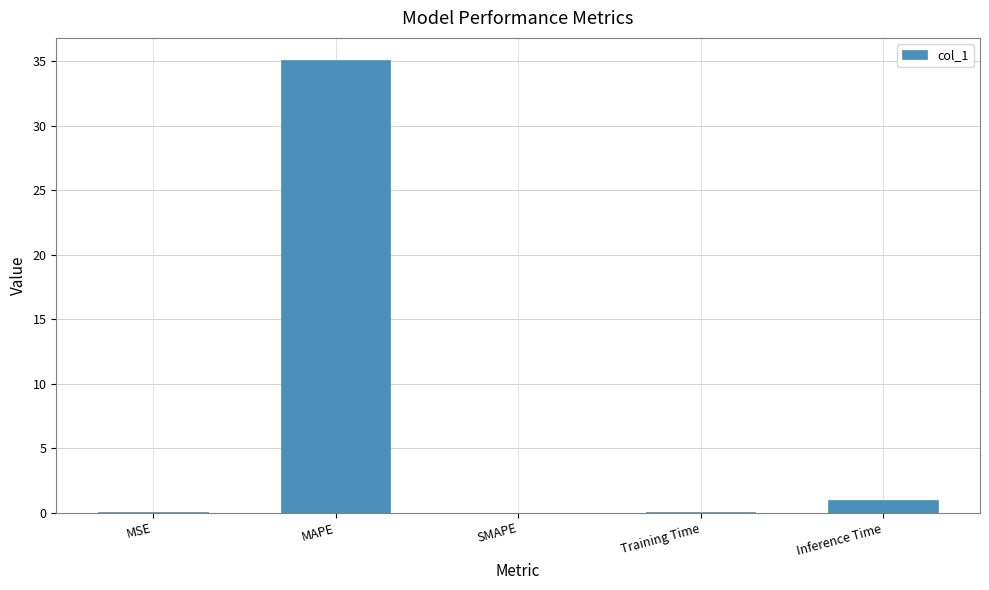

The value at MAPE is 35.0. True or false?

True